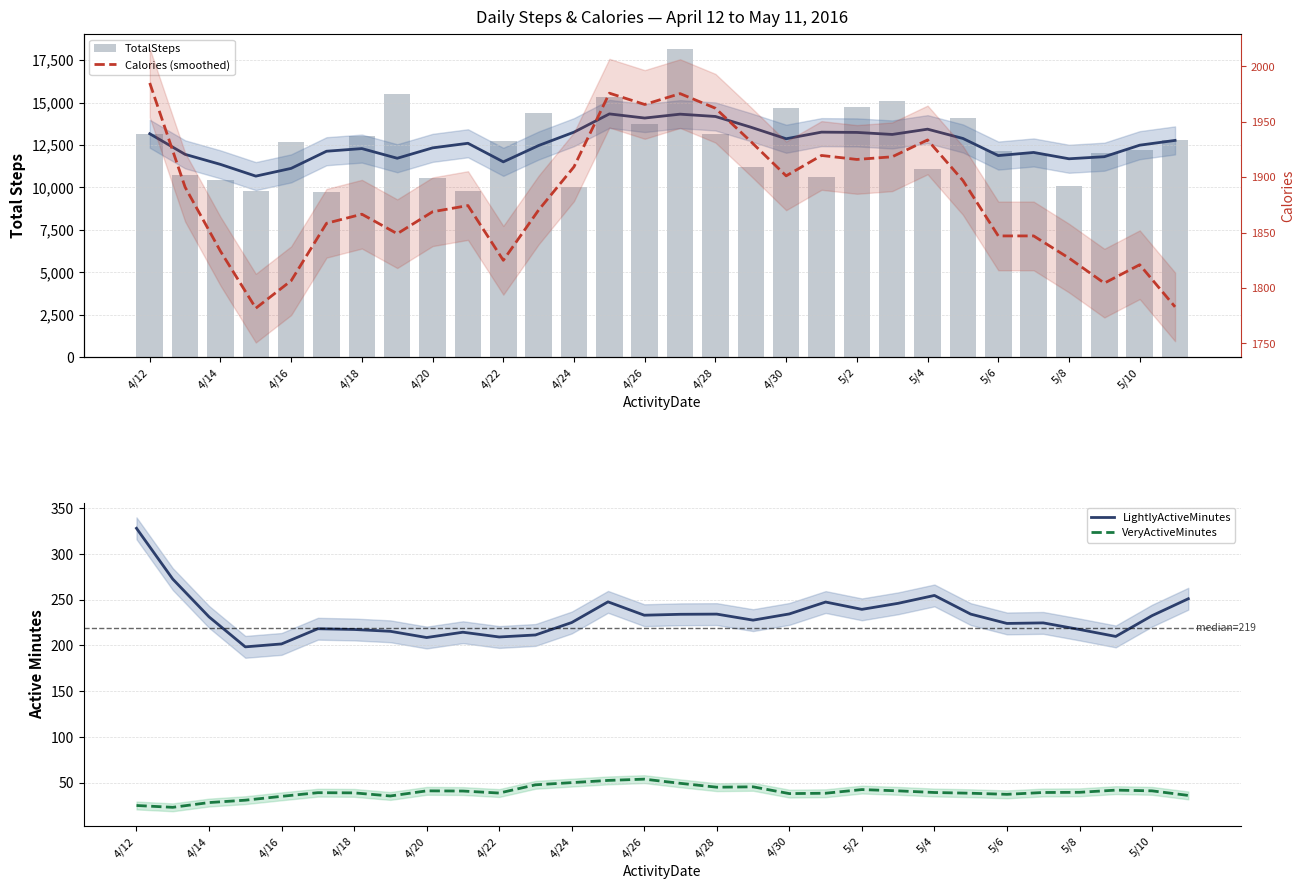

True or false: VeryActiveMinutes and LightlyActiveMinutes intersect in this chart.

False